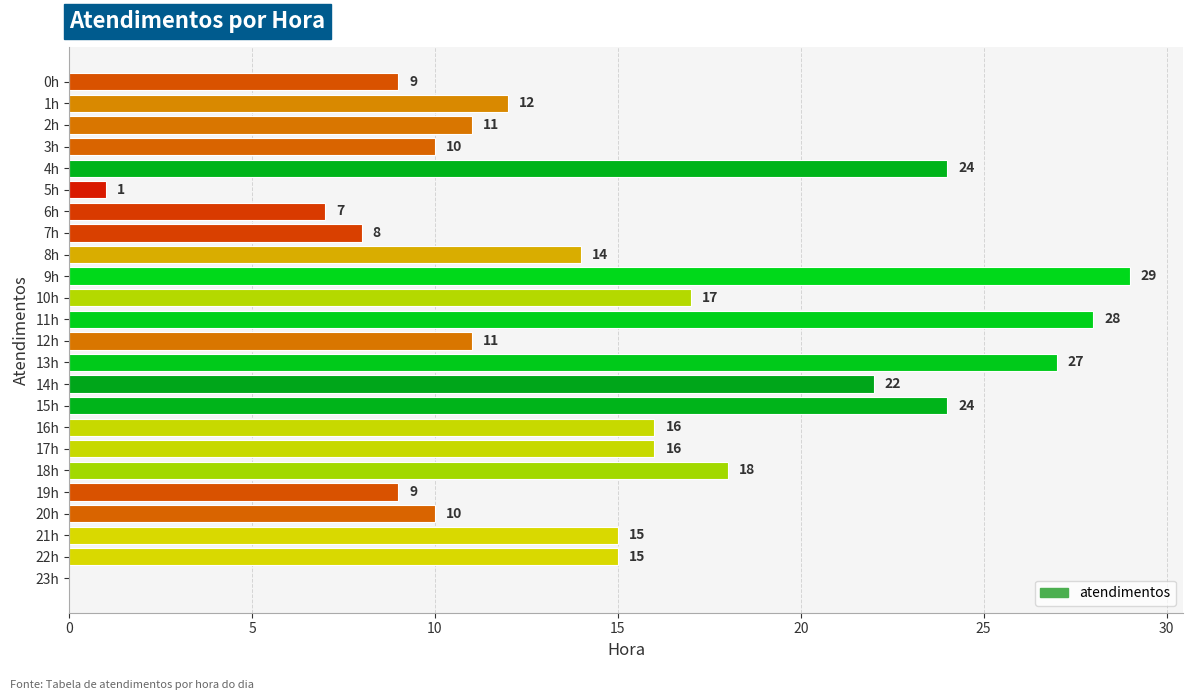

The value at 9h is 14. True or false?

False